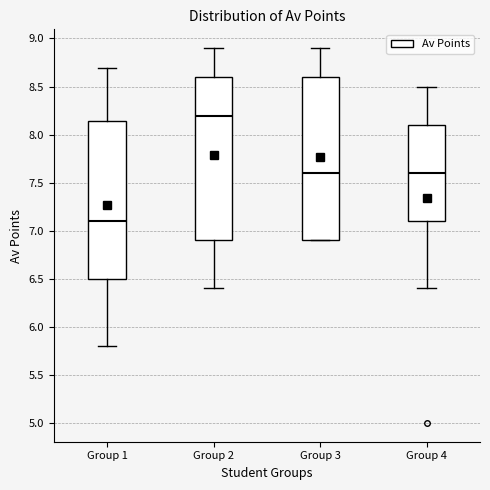

Which box's median line is the highest?

Group 2